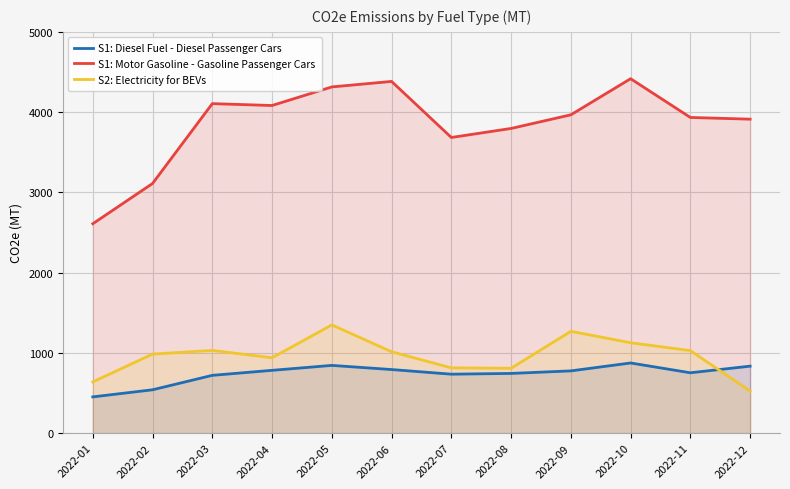

What is the difference between the maximum and second lowest values in the S1: Motor Gasoline - Gasoline Passenger Cars series?

1305.5